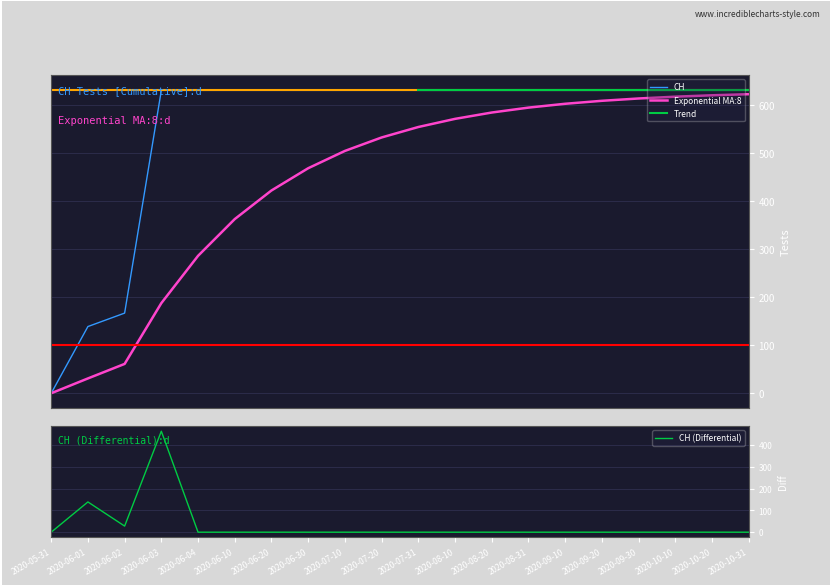

Reading left to right, list all the values displayed in this chart.

0	139	167	631	631	631	631	631	631	631	631	631	631	631	631	631	631	631	631	631